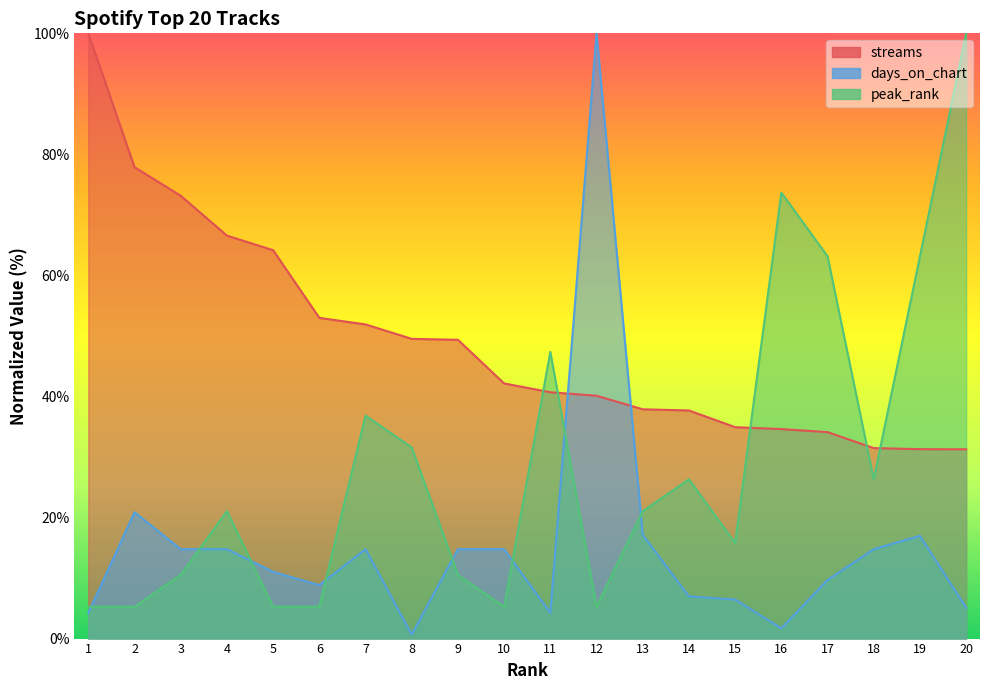

Between 19 and 7, which is larger?

7